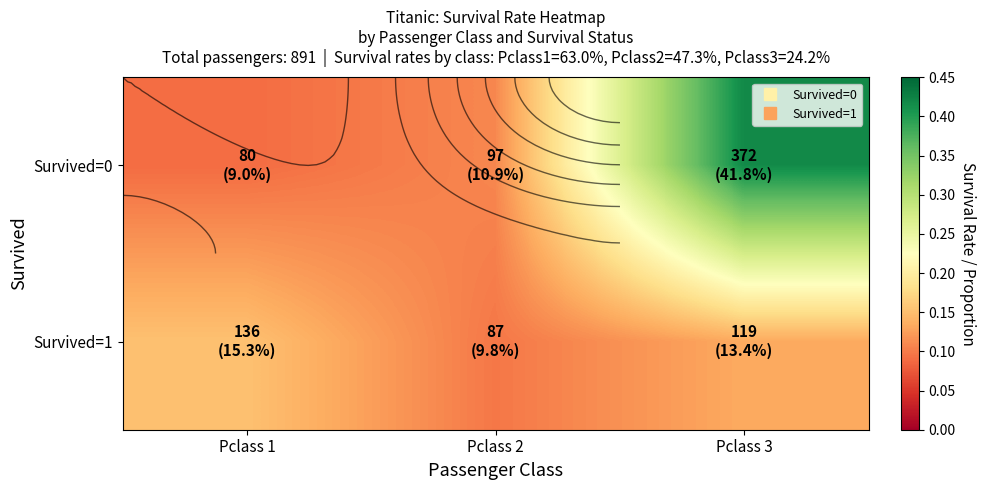

How many series are shown in this chart?

2